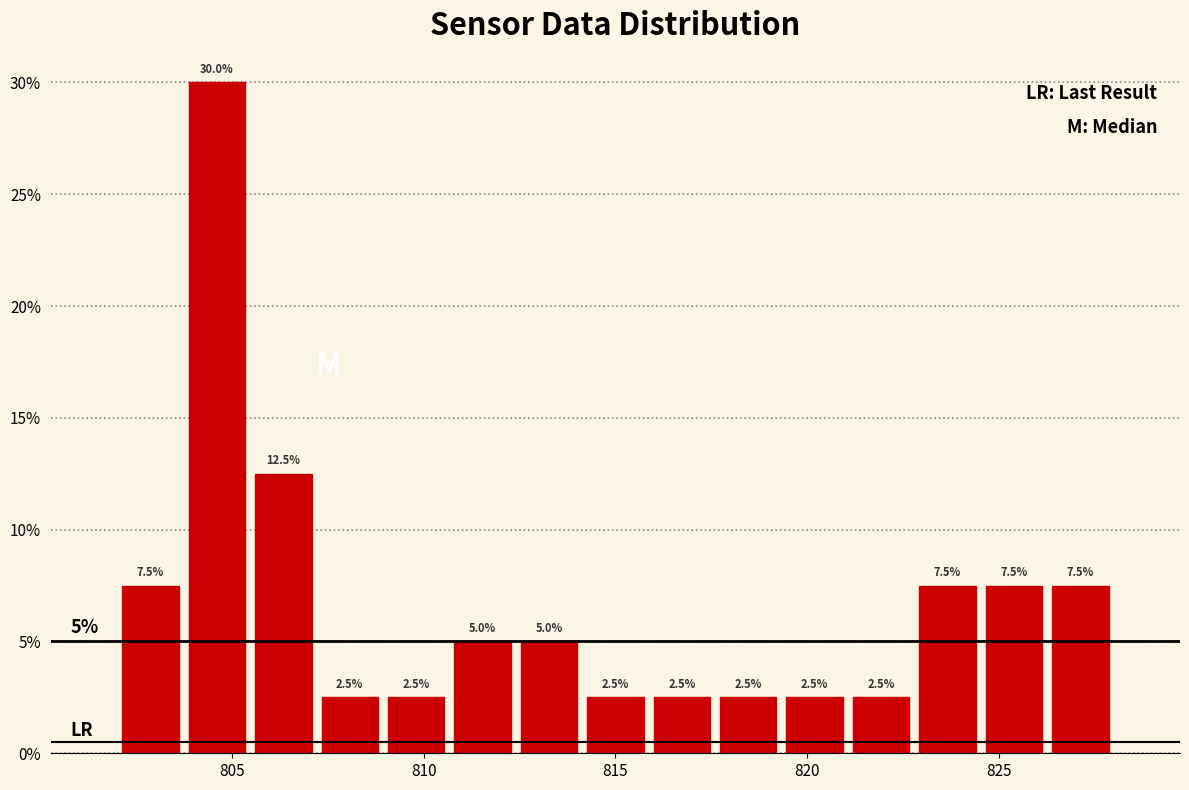

Read against the x-axis, roughly where is the centre of the tallest bar?

804.5